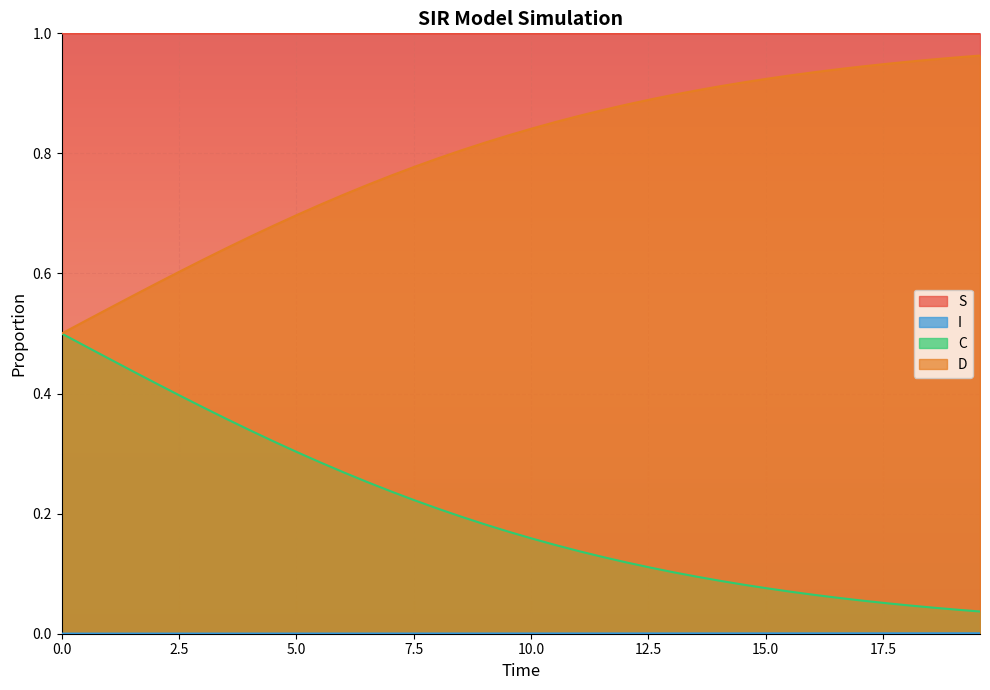

True or false: C and S intersect in this chart.

False